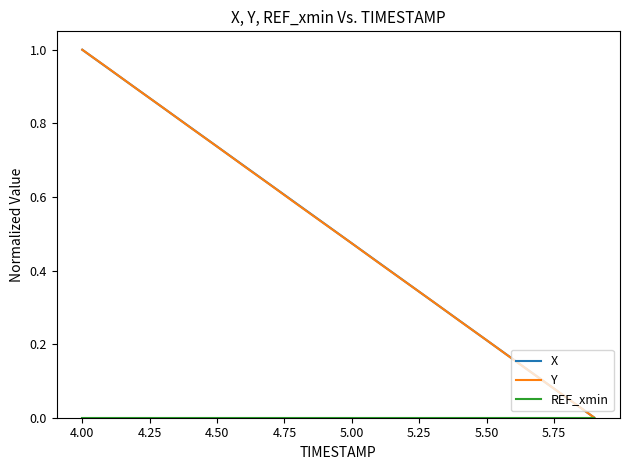

What is the maximum value for X?

1.0